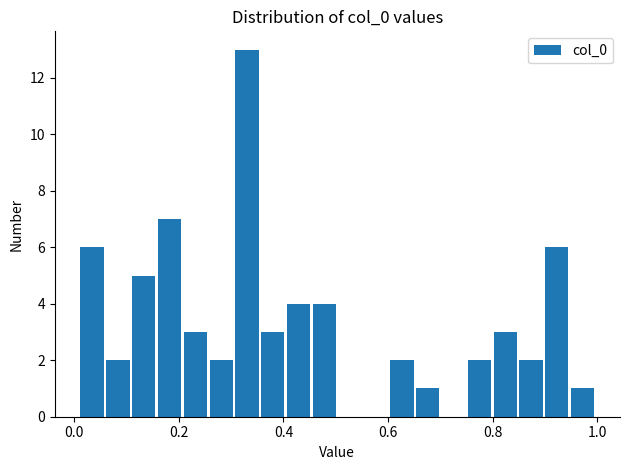

Read against the x-axis, roughly where is the centre of the tallest bar?

0.34